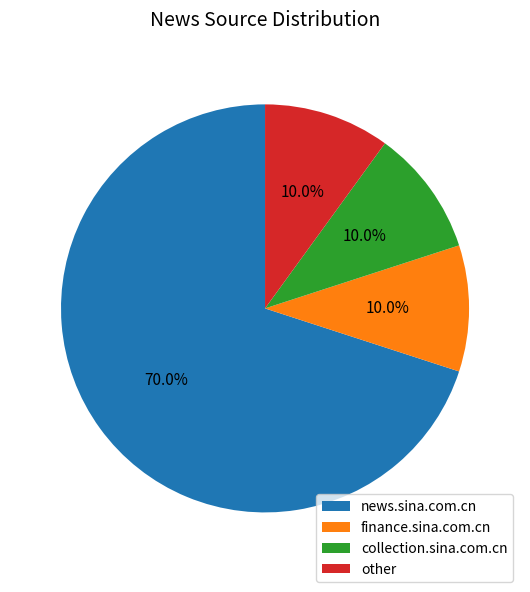

How many slices are in this pie chart?

4